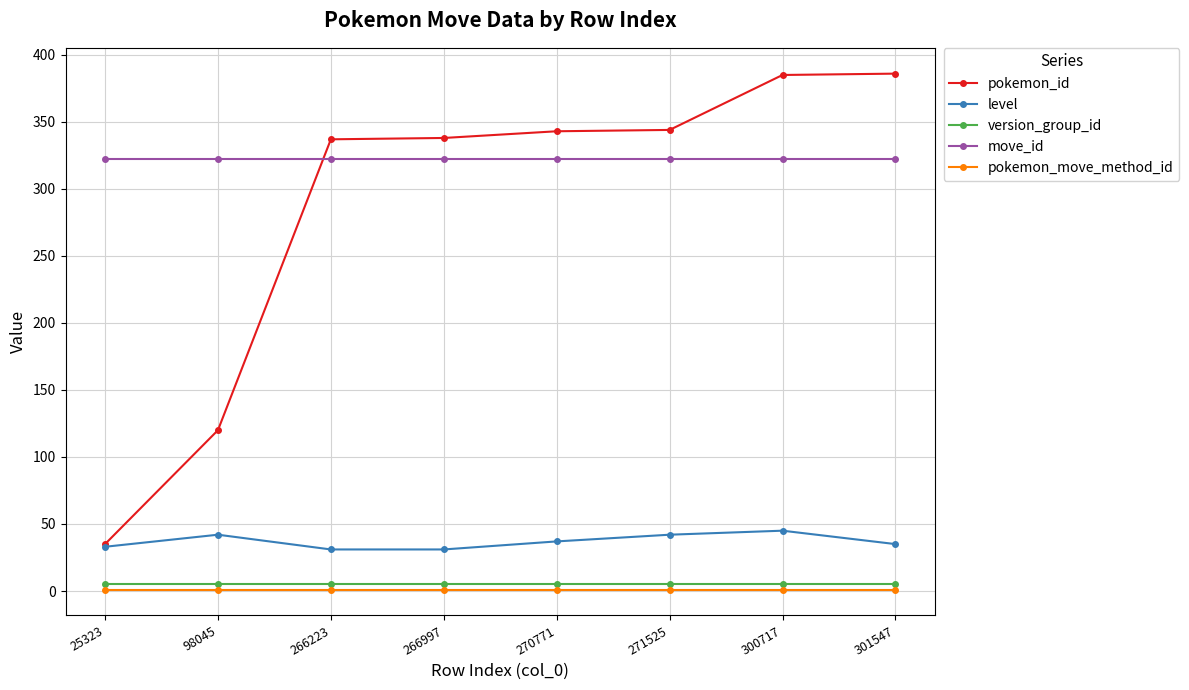

What is the total value across all series at 266997?

697